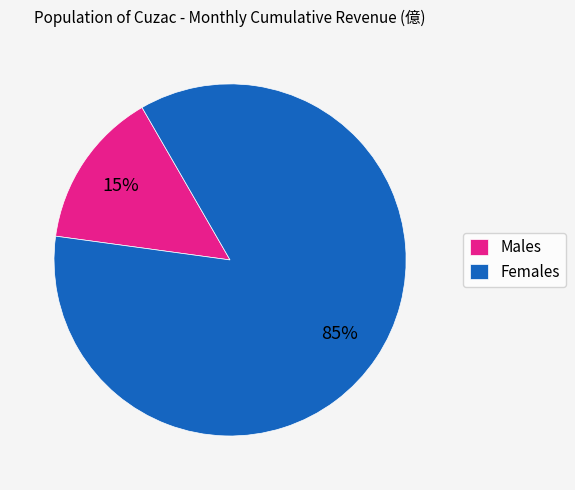

Is there any slice that represents more than half of the pie?

Yes